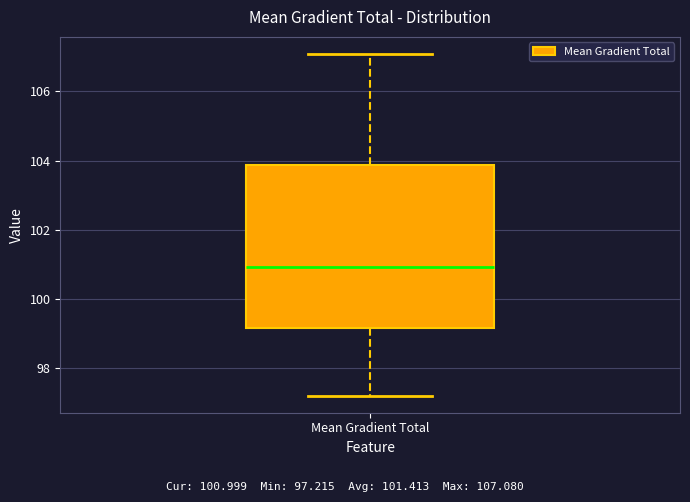

Where does the lower whisker of the box for Mean Gradient Total end on the y-axis? The values are not printed on the chart, so give them approximately, as read against the axis.

97.2